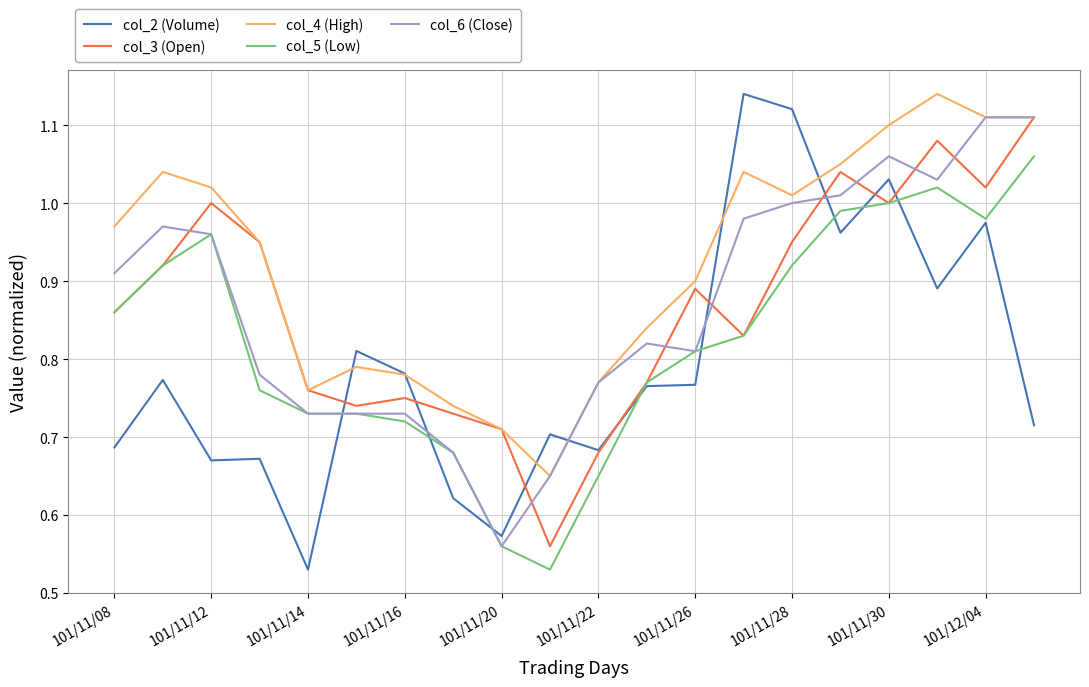

Which series has the largest range (max minus min)?

col_2 (Volume)